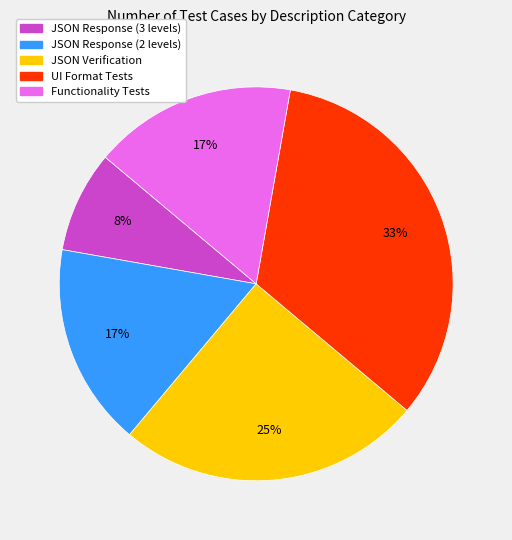

To the nearest percent, what is the average slice percentage?

20%